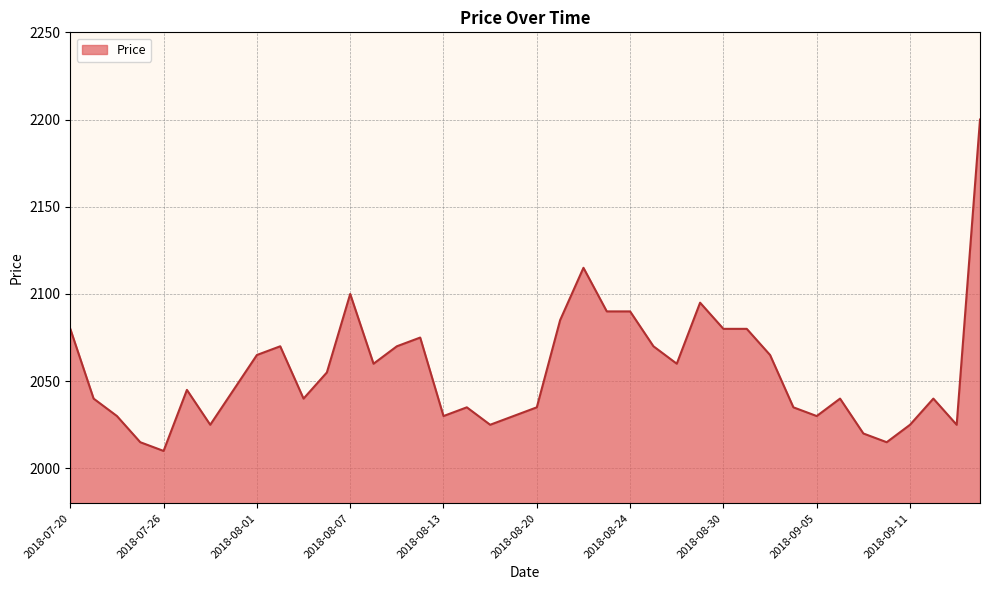

What is the greatest value displayed?

2200